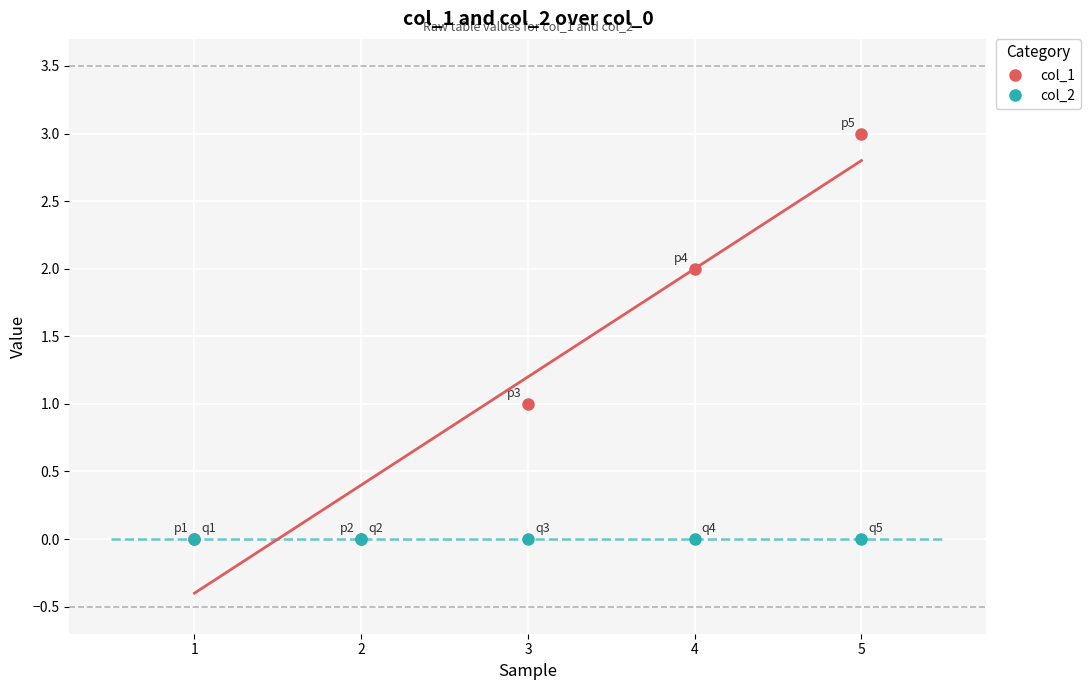

What are all the series names shown in the legend?

col_1, col_2